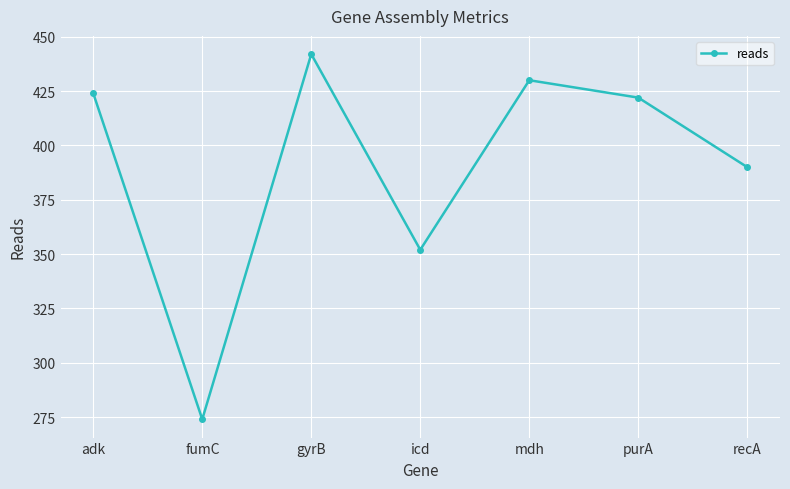

What is the label of the 4th point from the left?

icd